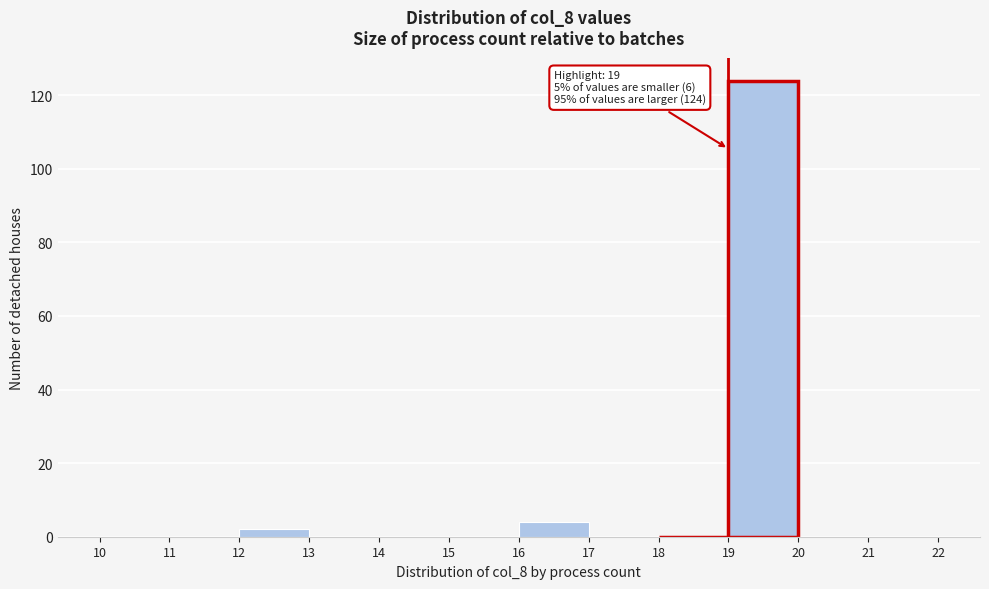

Over which range of the x-axis is the bar tallest?

19 to 20